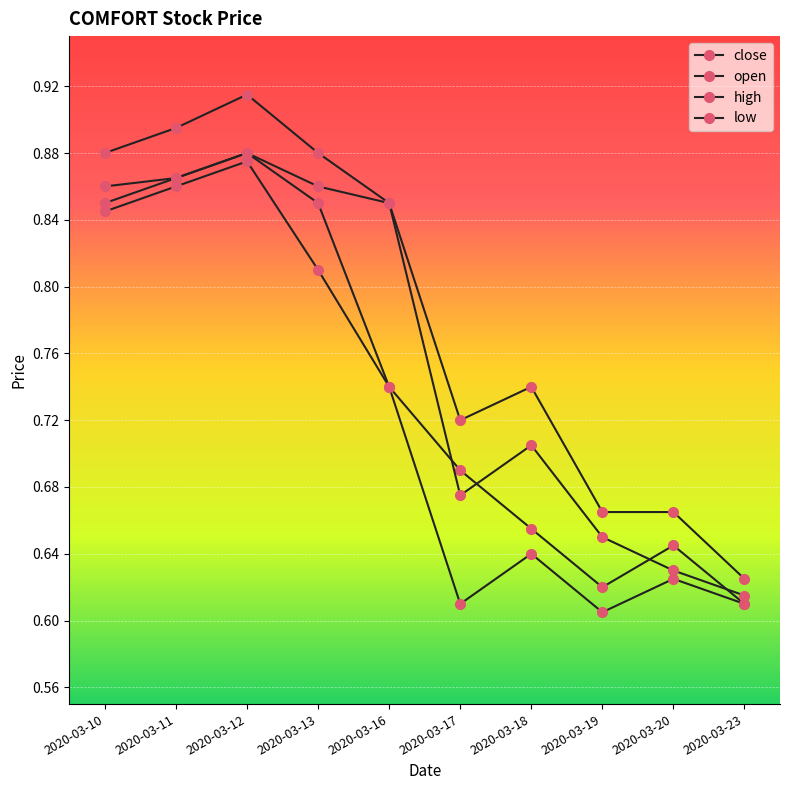

How many distinct data groups are displayed?

4